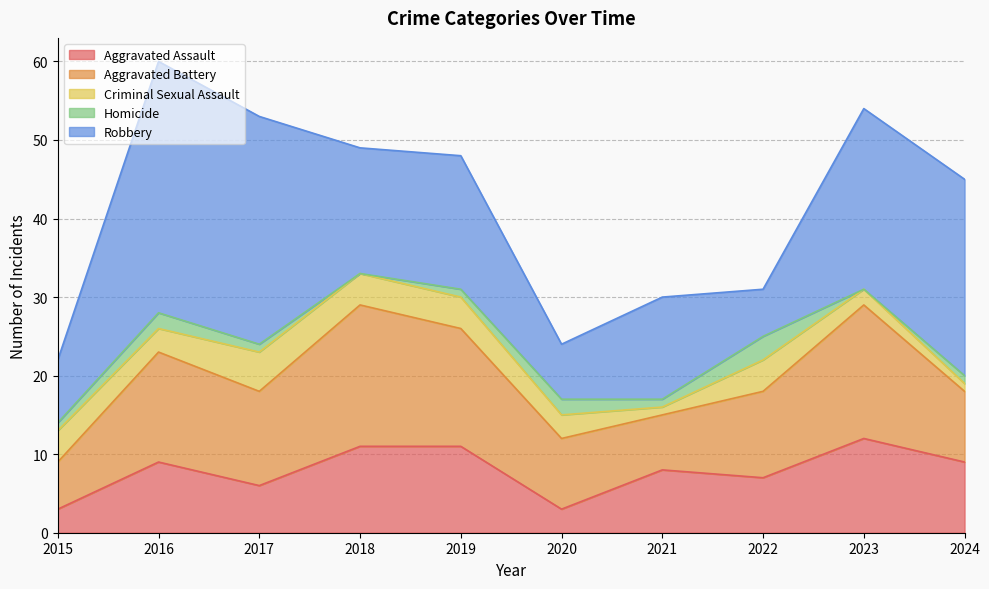

True or false: Criminal Sexual Assault has a value of 3 at 2023.

False